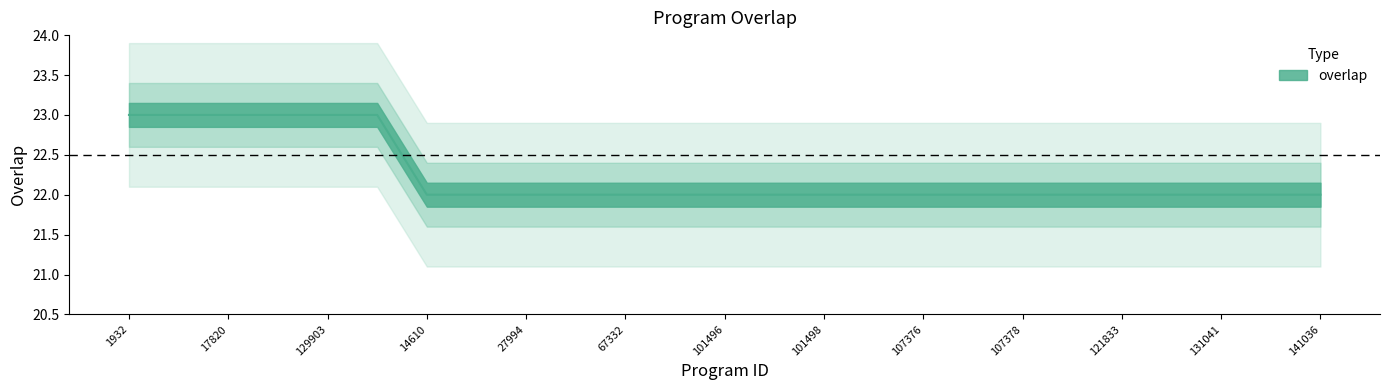

Reading right to left, extract all data points from this chart.

22	22	22	22	22	22	22	22	22	22	22	22	22	22	22	22	22	22	22	23	23	23	23	23	23